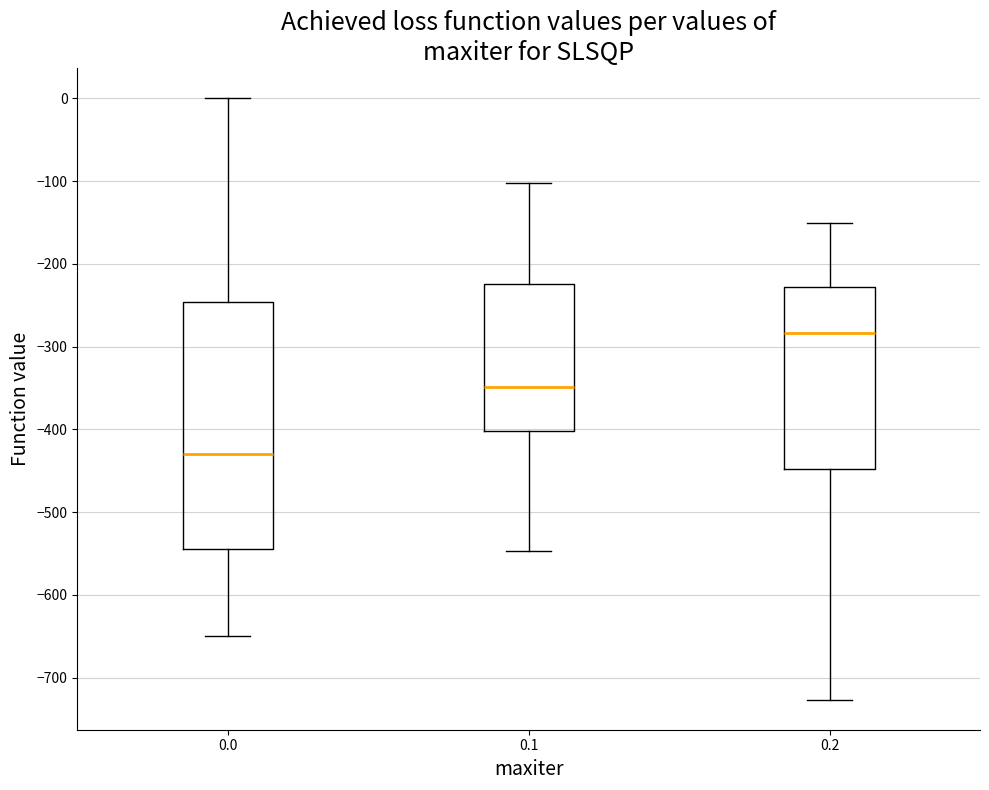

Where does the lower whisker of the box at x = 0.2 end on the y-axis? The values are not printed on the chart, so give them approximately, as read against the axis.

-730